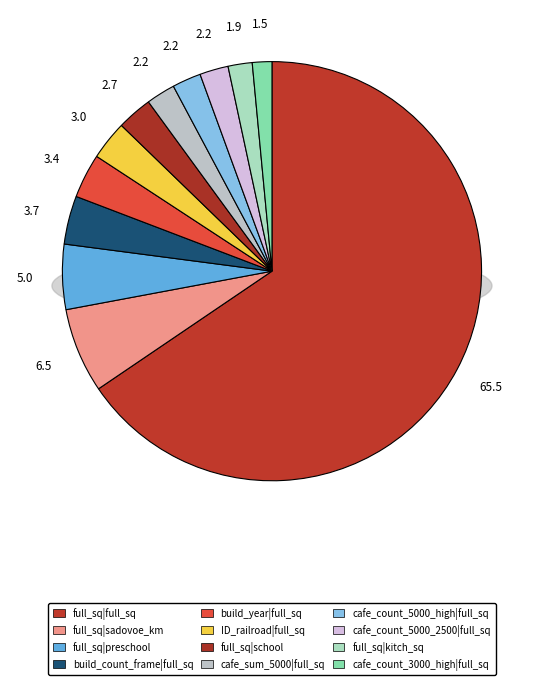

The build_year|full_sq slice represents 3% of the pie. True or false?

True